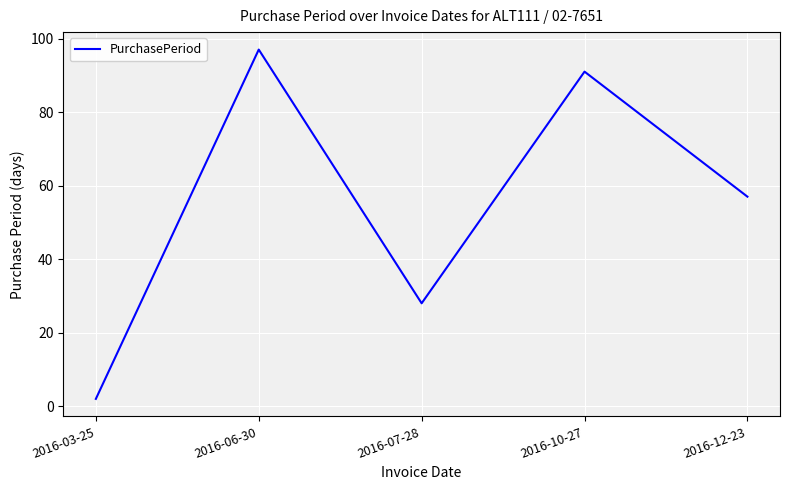

Rank the categories by value from highest to lowest.

2016-06-30, 2016-10-27, 2016-12-23, 2016-07-28, 2016-03-25